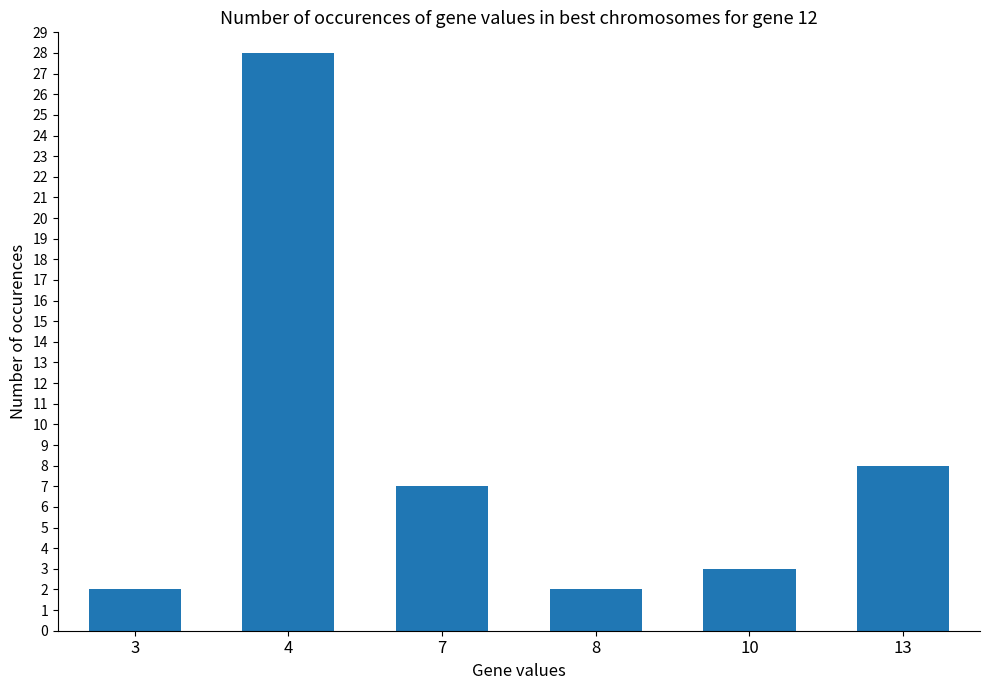

What is the change in value from 7 to 13?

+1